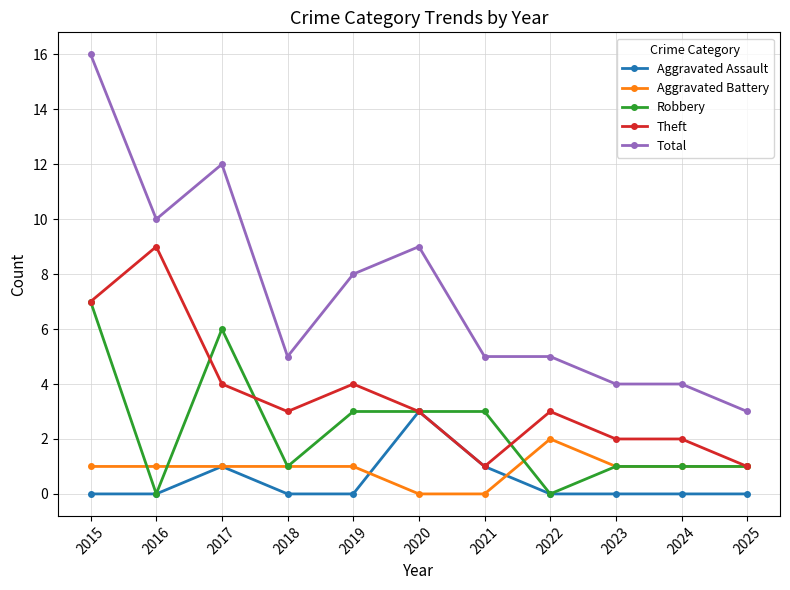

Rank the series by their maximum value, from lowest to highest.

Aggravated Battery, Aggravated Assault, Robbery, Theft, Total